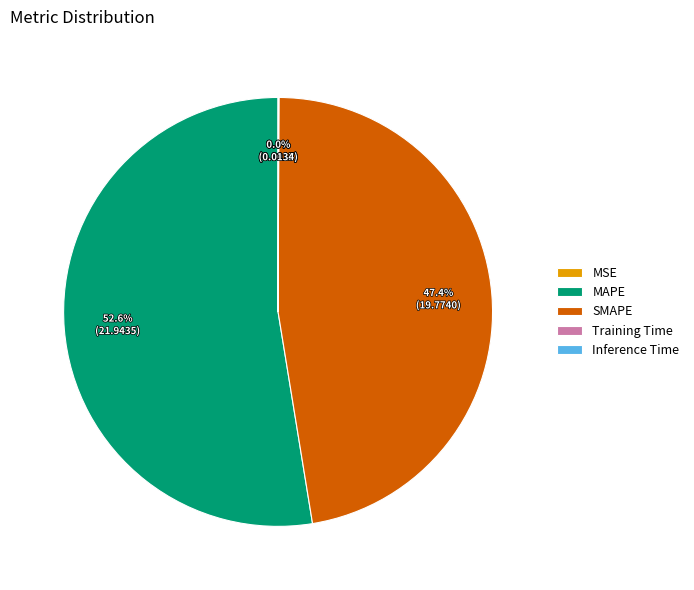

What is the ratio of the value at SMAPE to the value at MAPE?

0.9